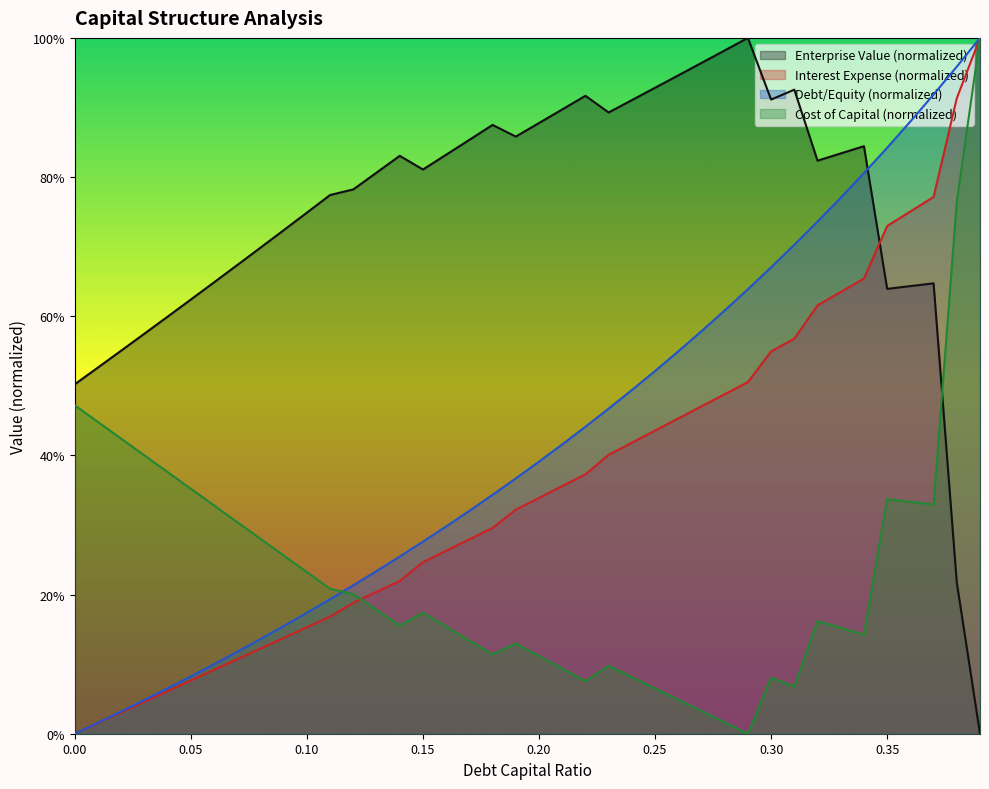

Which has a higher value, 0.14 or 0.33?

0.33